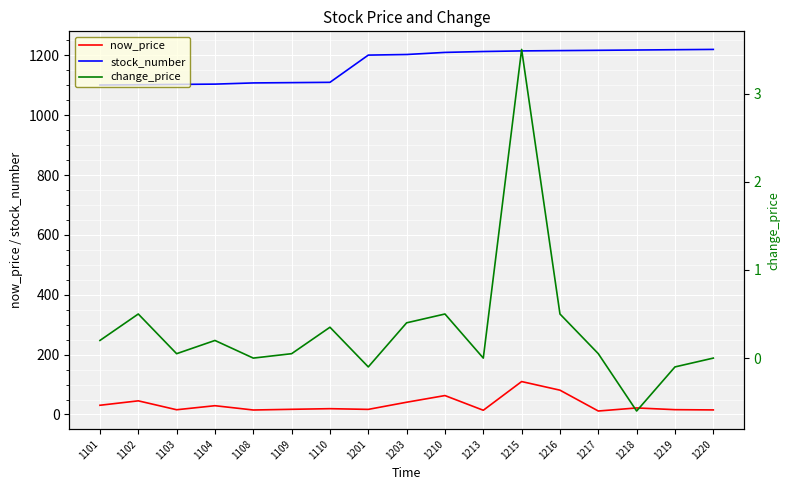

Which series has the largest total across all categories?

stock_number